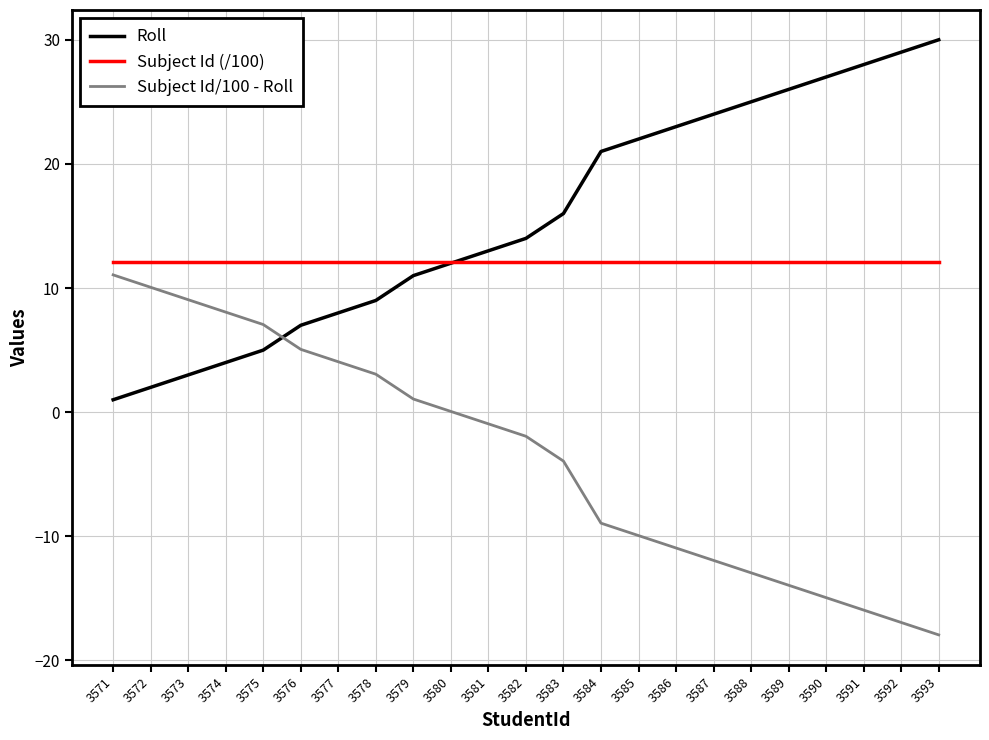

Which series has the largest total across all categories?

Roll